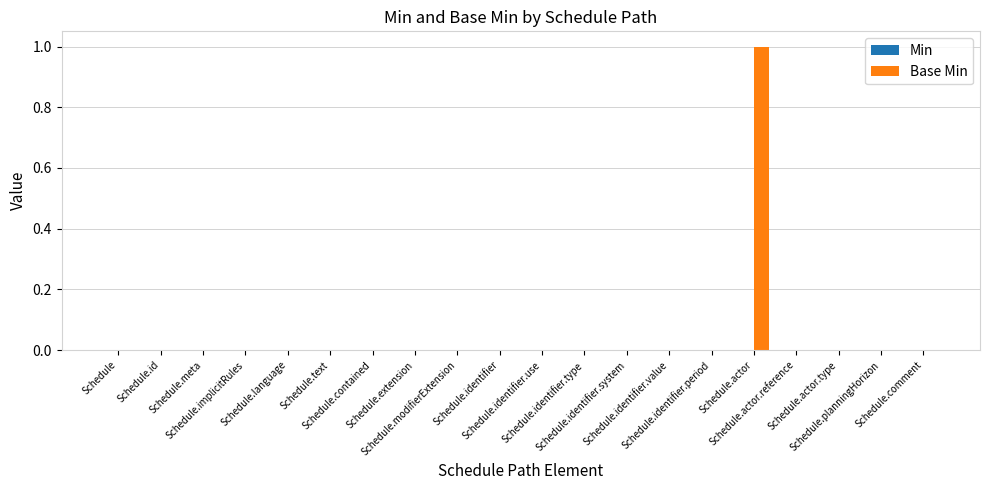

How many distinct data groups are displayed?

1